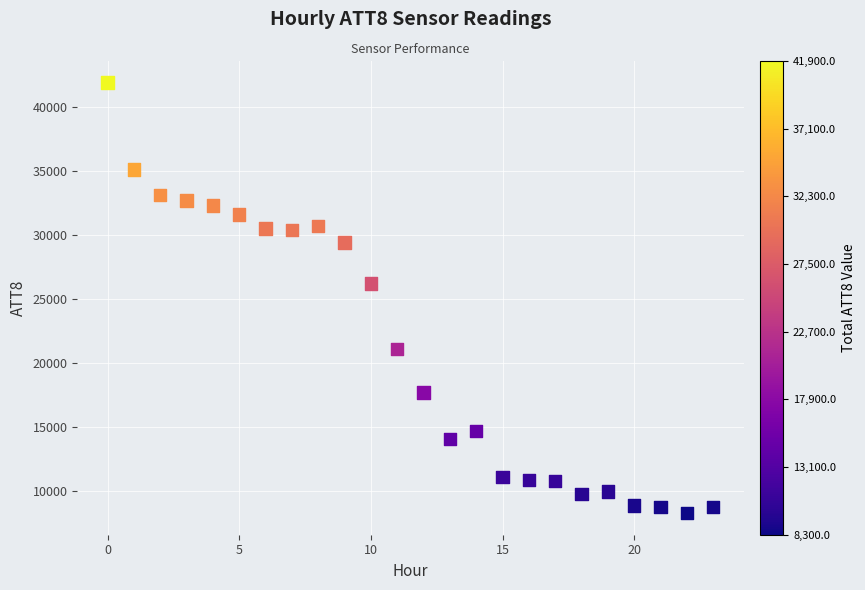

What Y value in the scatter plot is closest to 25100?

26200